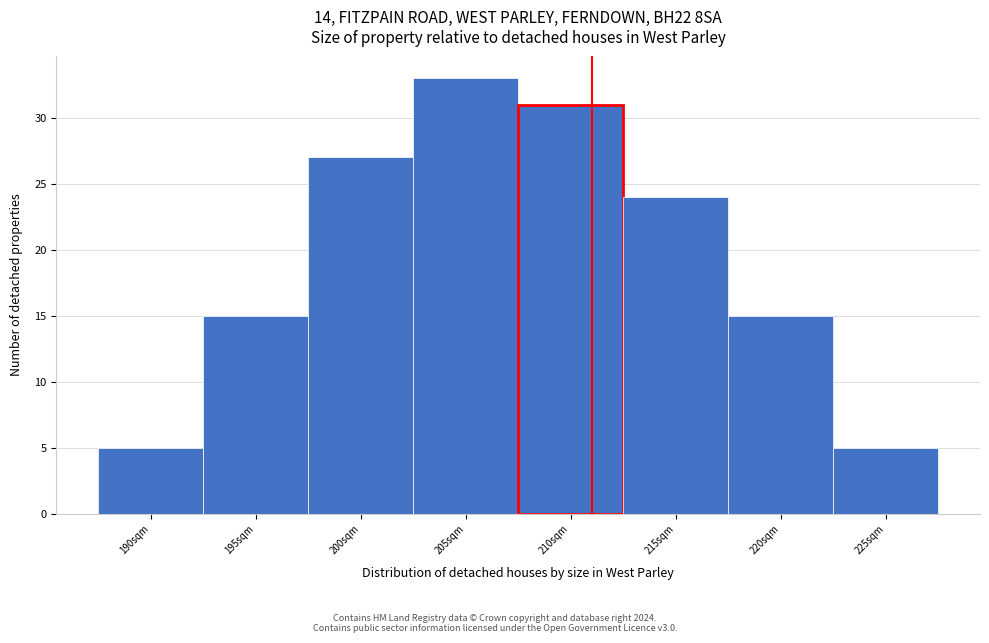

Reading left to right, list every bar in this chart as the range it spans on the x-axis followed by its height. The values are not printed on the chart, so give them approximately, as read against the axis.

187.5 to 192.5: 5
192.5 to 197.5: 15
197.5 to 202.5: 27
202.5 to 207.5: 33
207.5 to 212.5: 31
212.5 to 217.5: 24
217.5 to 222.5: 15
222.5 to 227.5: 5